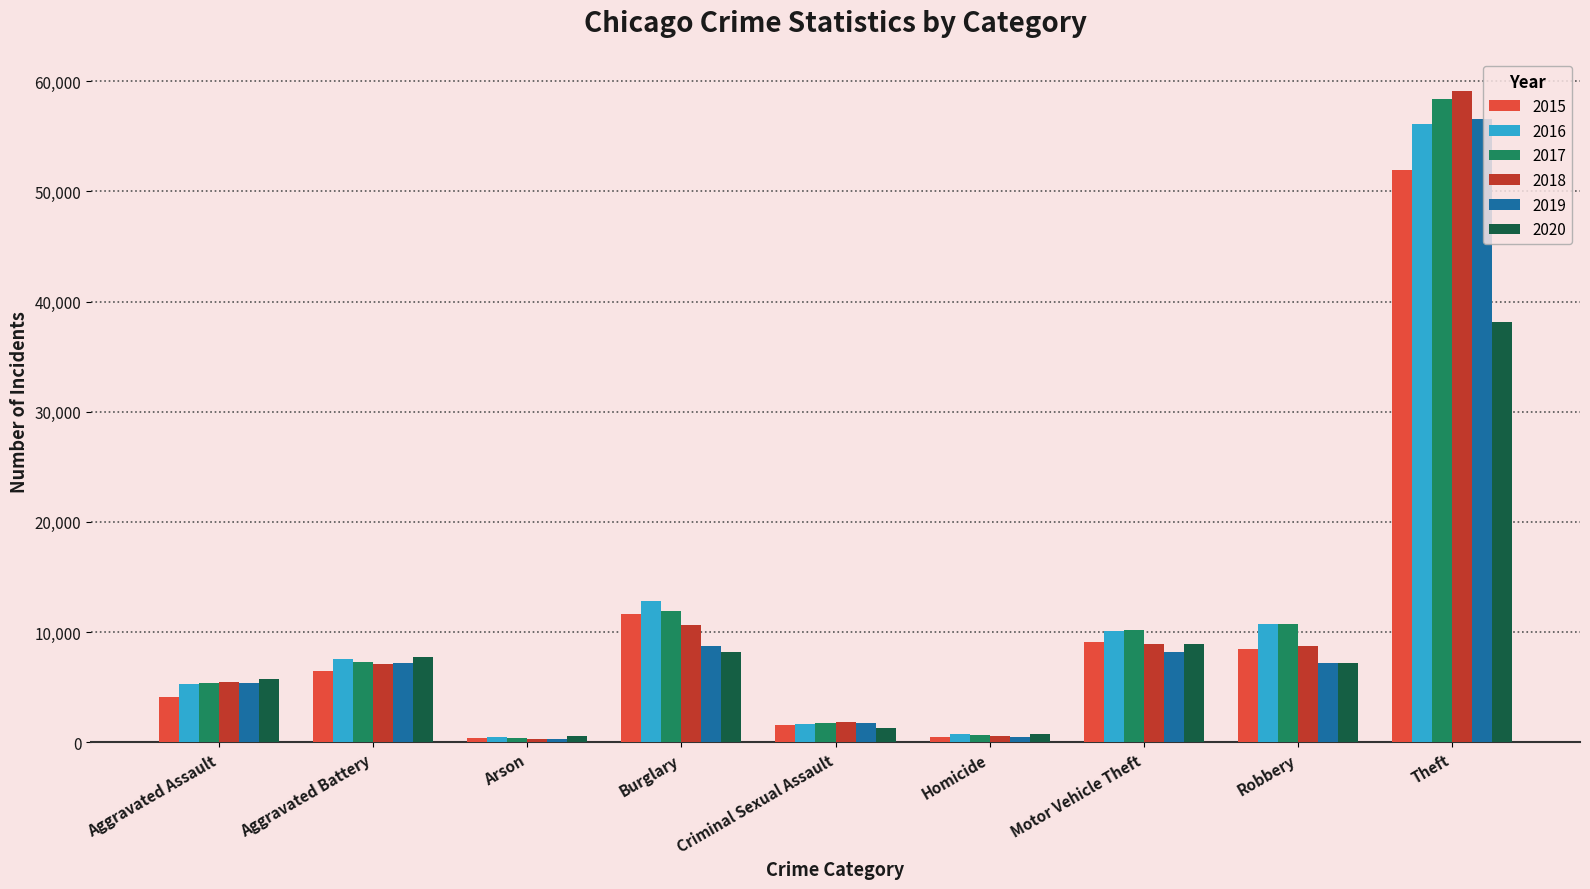

How many data points in 2016 are less than 7533?

4